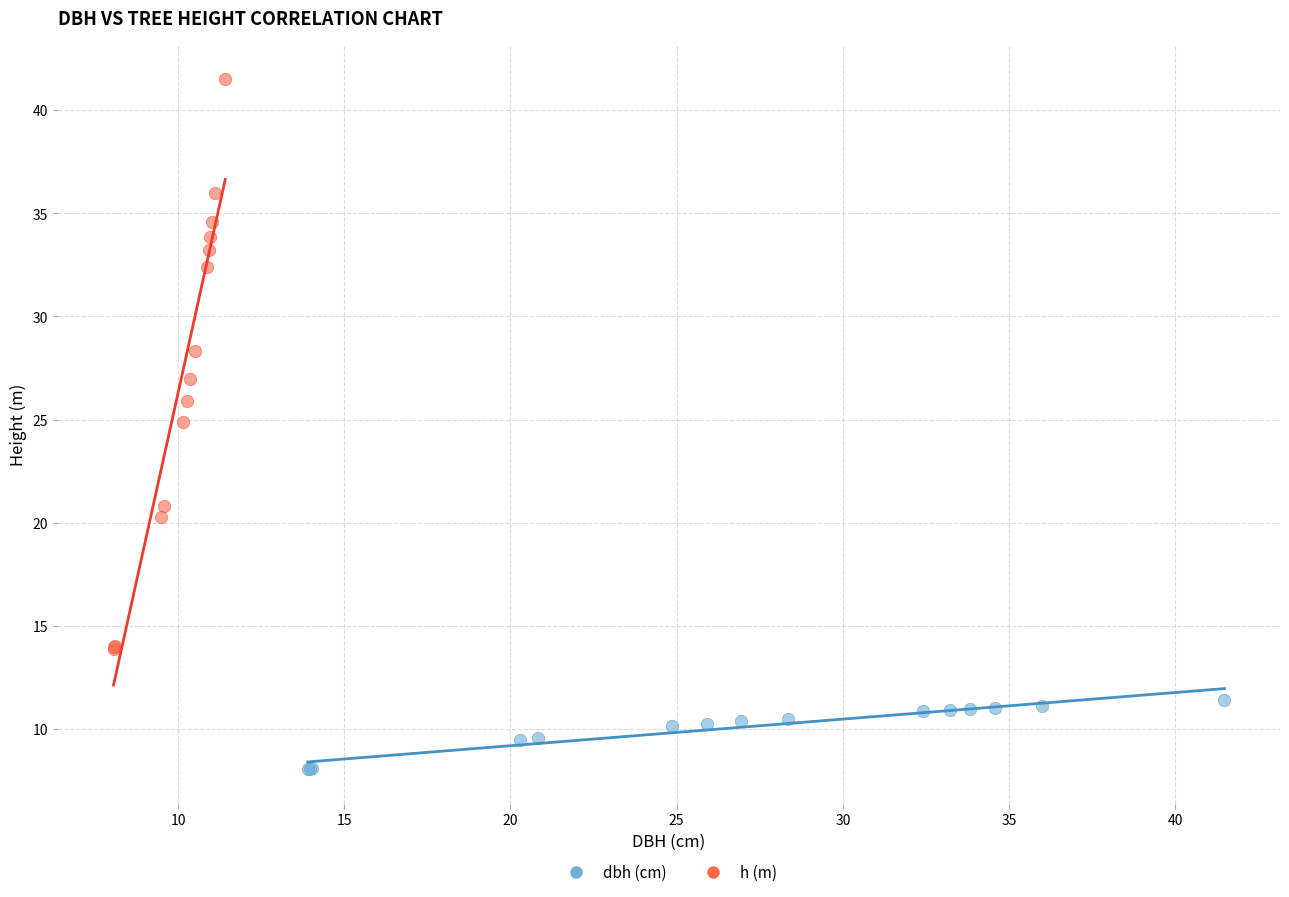

Which series has the largest Y range (max minus min)?

h (m)